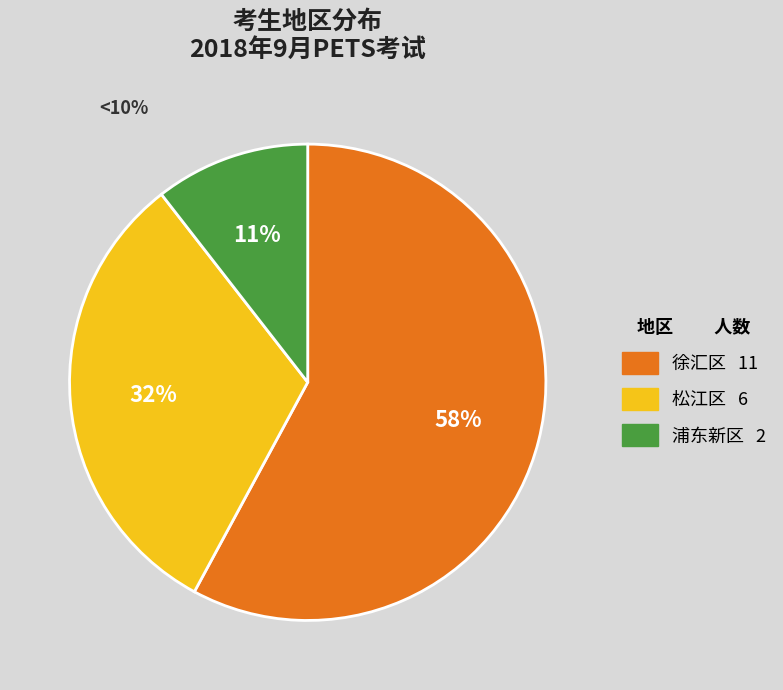

Is there a majority slice in this chart?

Yes